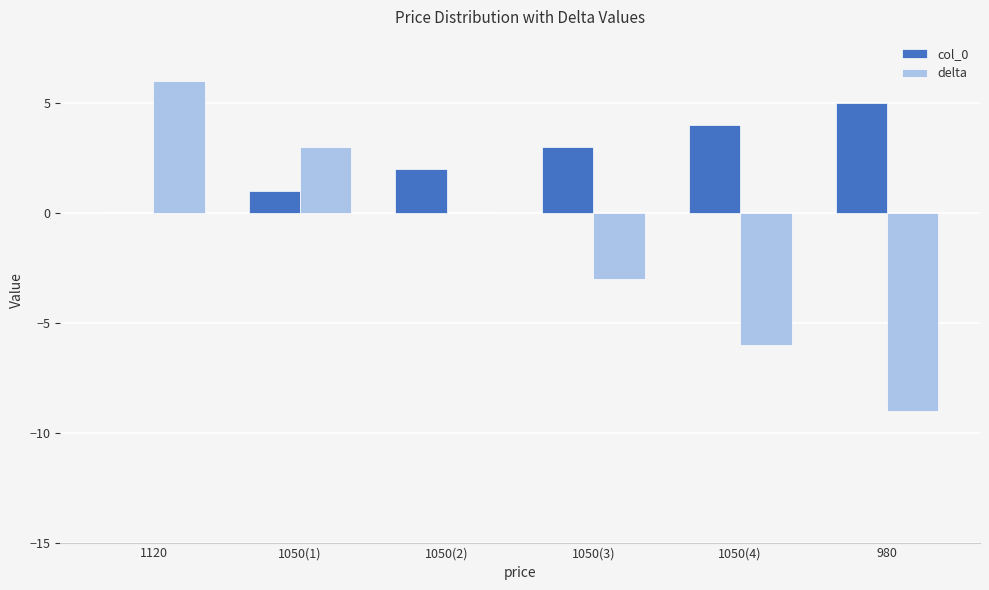

What is the spread (max minus min) of values at 1050(3)?

6